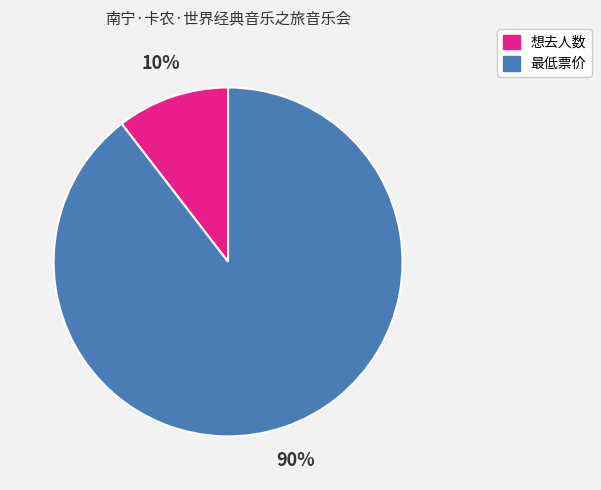

Does 最低票价 represent more than half of the total?

Yes